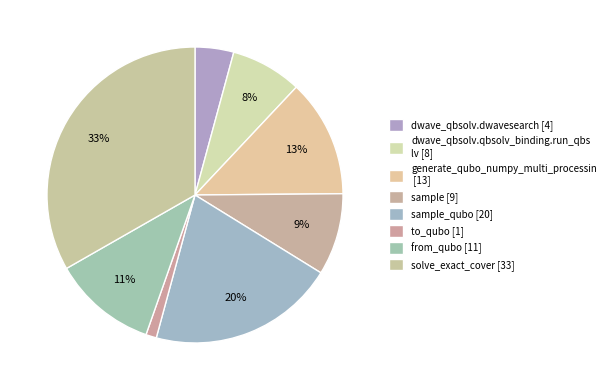

How many slices are in this pie chart?

8